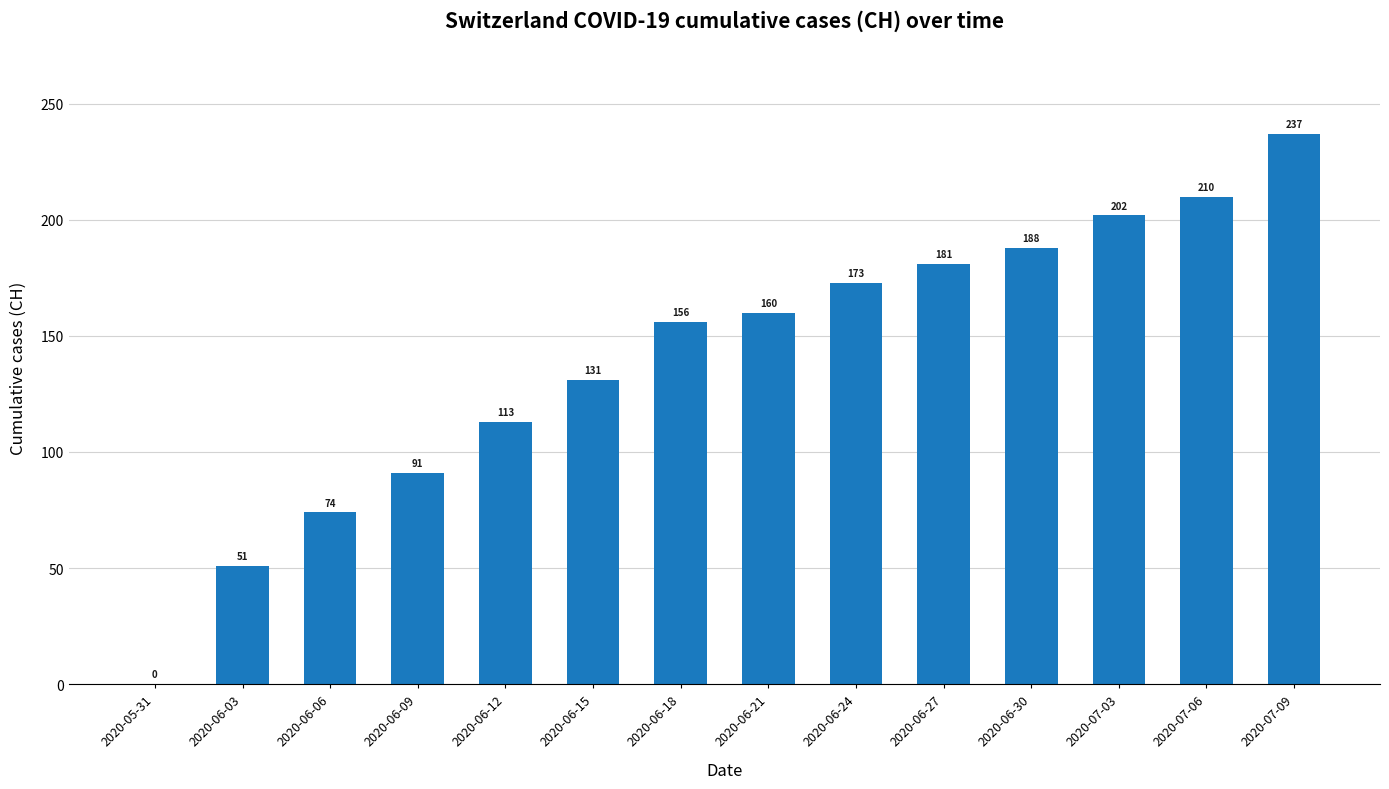

Reading left to right, list all the values displayed in this chart.

0	51	74	91	113	131	156	160	173	181	188	202	210	237